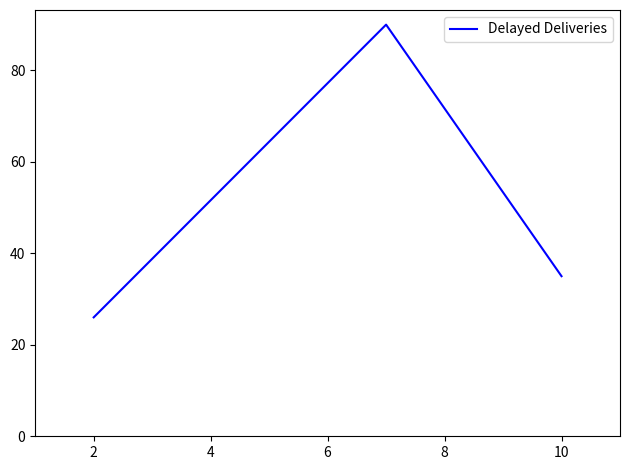

What is the difference between the maximum and second lowest values?

55